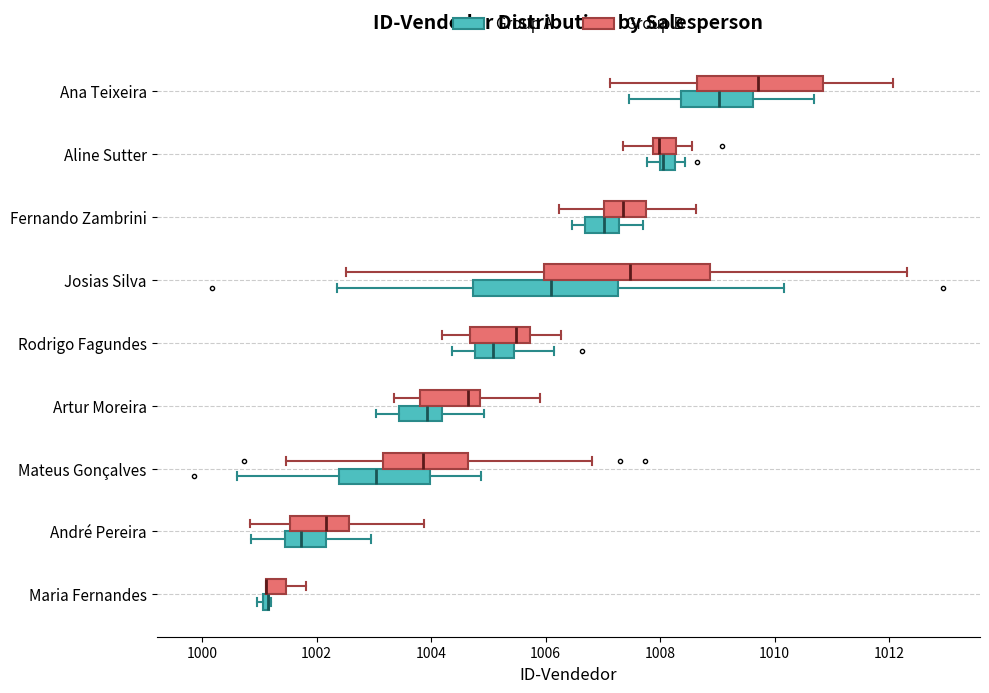

Which box is the widest, from its left edge to its right edge?

Josias Silva (Group B)